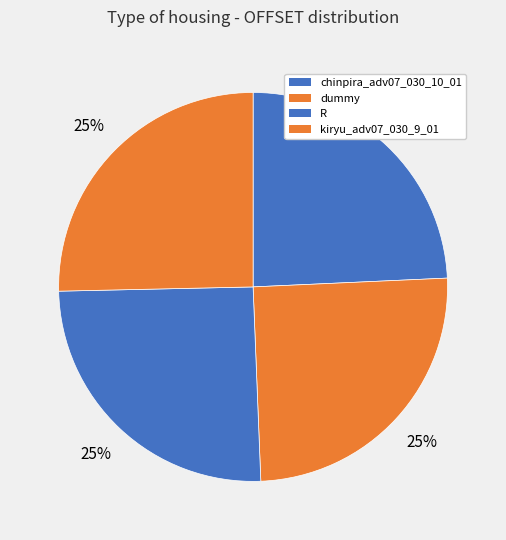

Is the sum of chinpira_adv07_030_10_01 and dummy greater than half?

No